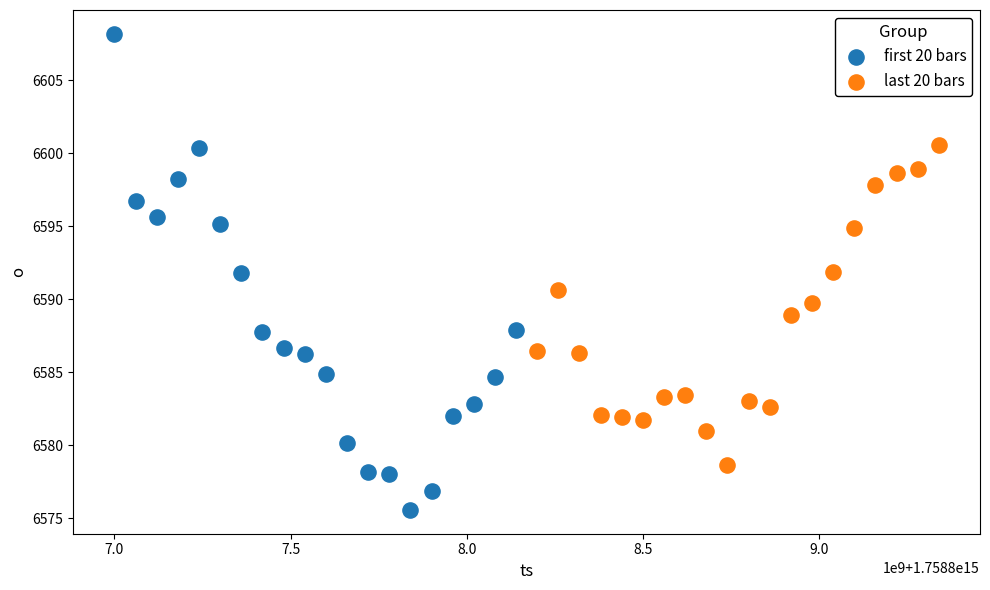

Which series contains the lowest Y value?

first 20 bars